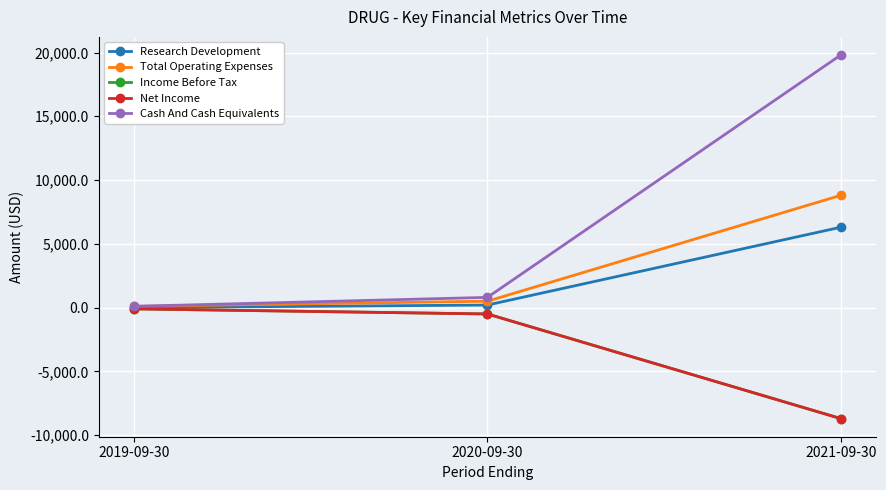

Is this an area chart (filled region under the line)?

No